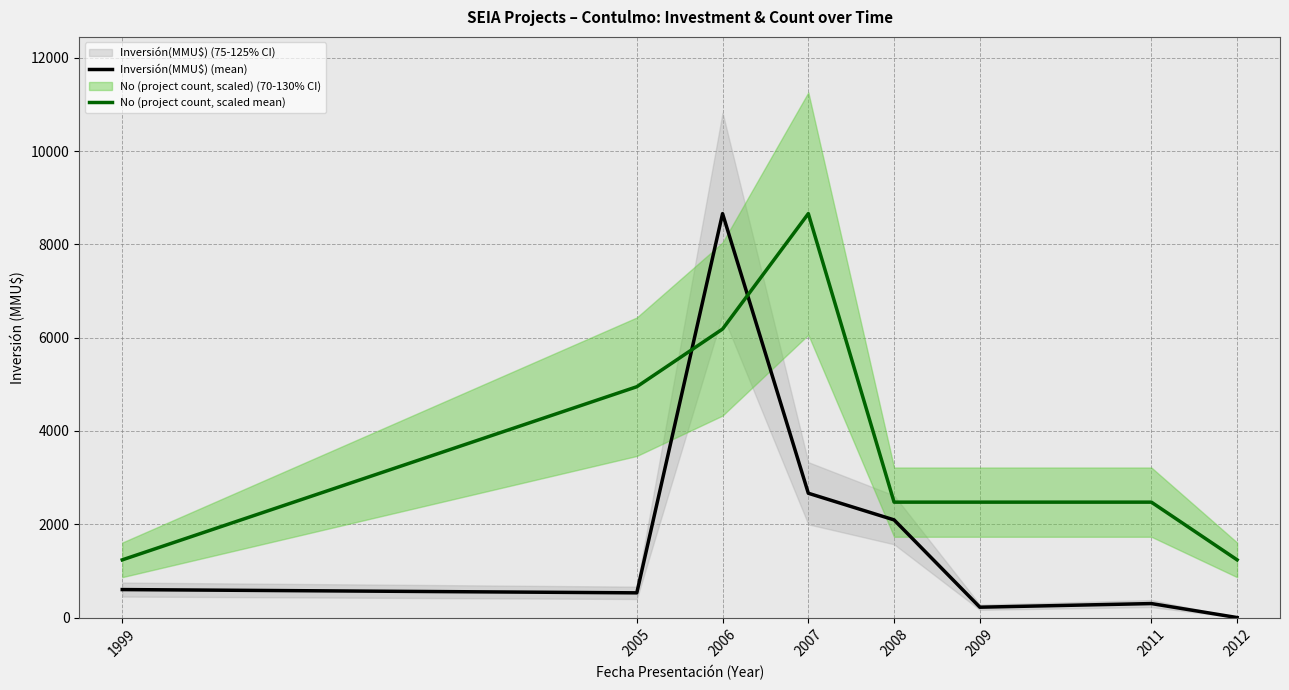

What is the sum of the No (project count, scaled mean) values at 2009 and 2011?

4948.6